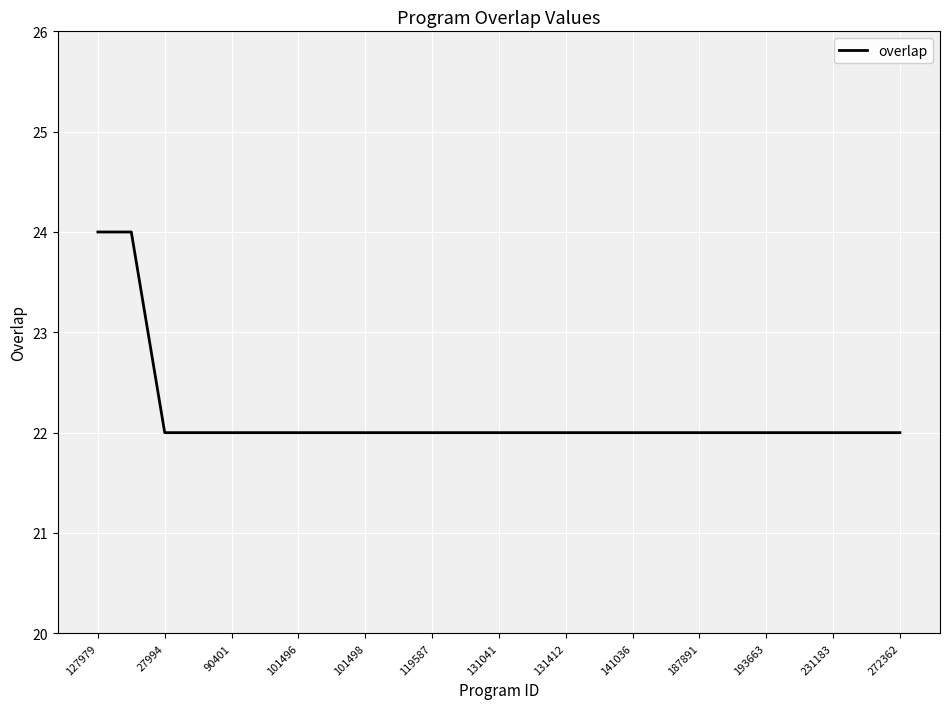

How many lines are shown in the chart?

1